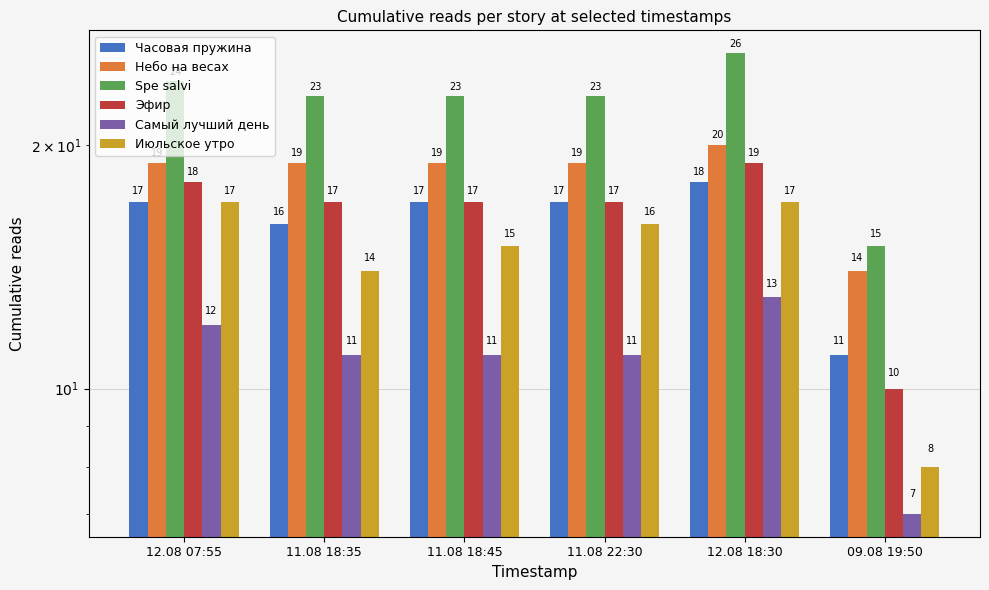

What is the label of the 4th bar from the left?

11.08 22:30